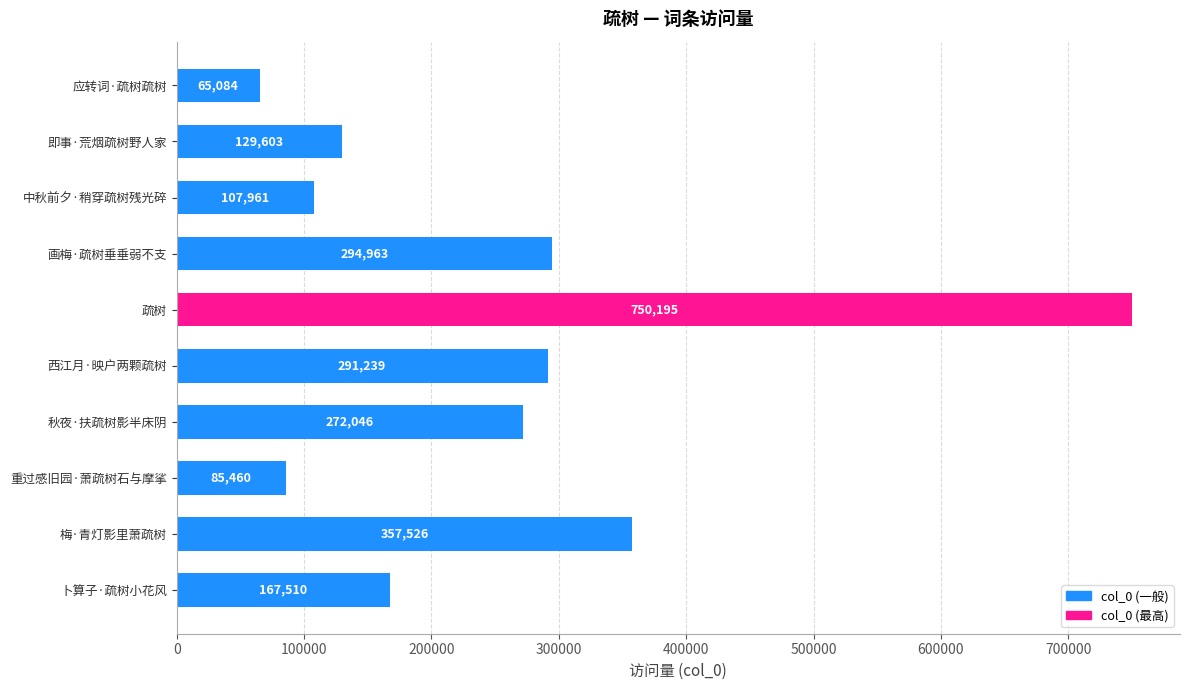

What is the label of the 7th bar from the bottom?

画梅·疏树垂垂弱不支